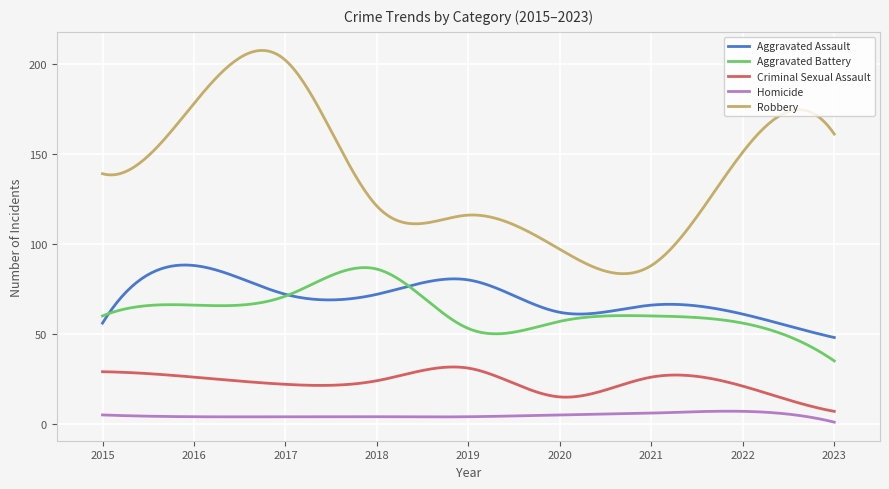

What is the highest value of the Robbery series?

207.5